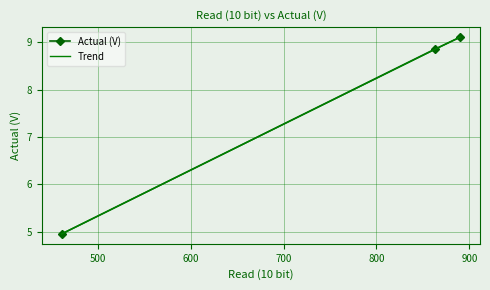

What is the maximum value for Actual (V)?

9.1